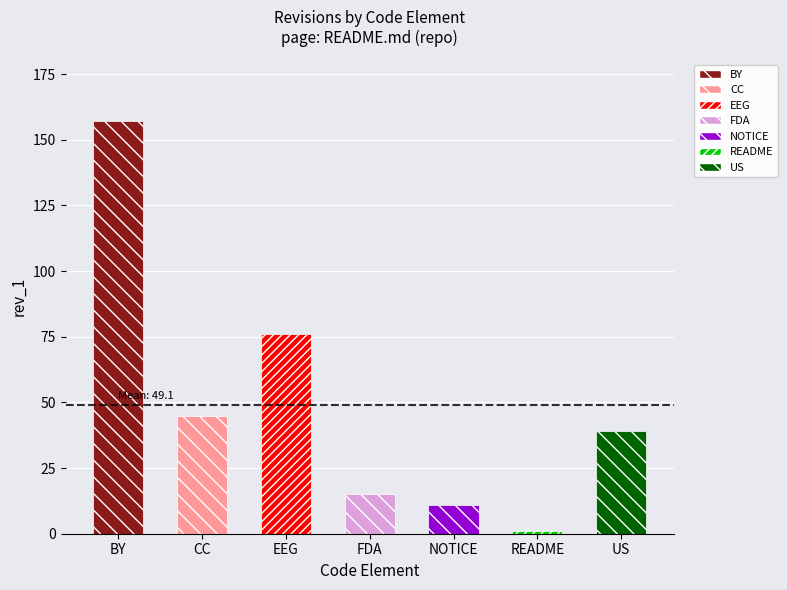

At which label is the value closest to 79?

EEG